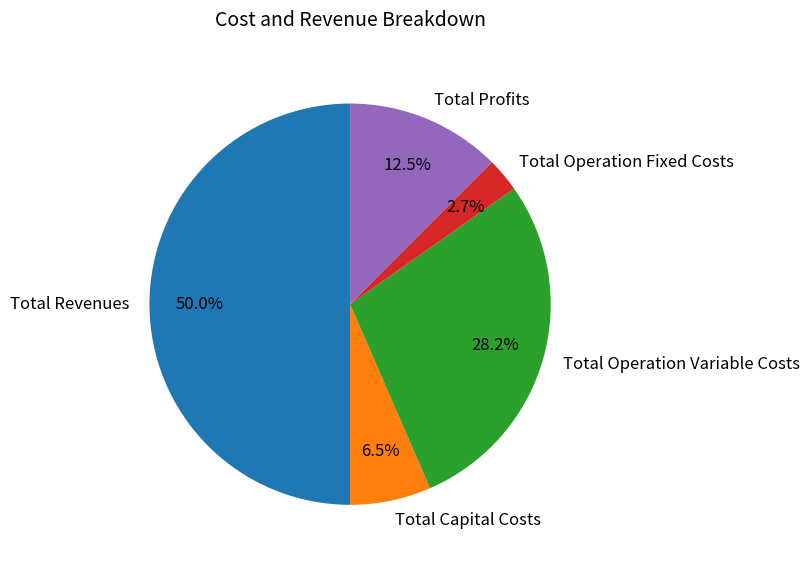

Approximately how many times larger is the value at Total Operation Variable Costs compared to Total Revenues?

0.6